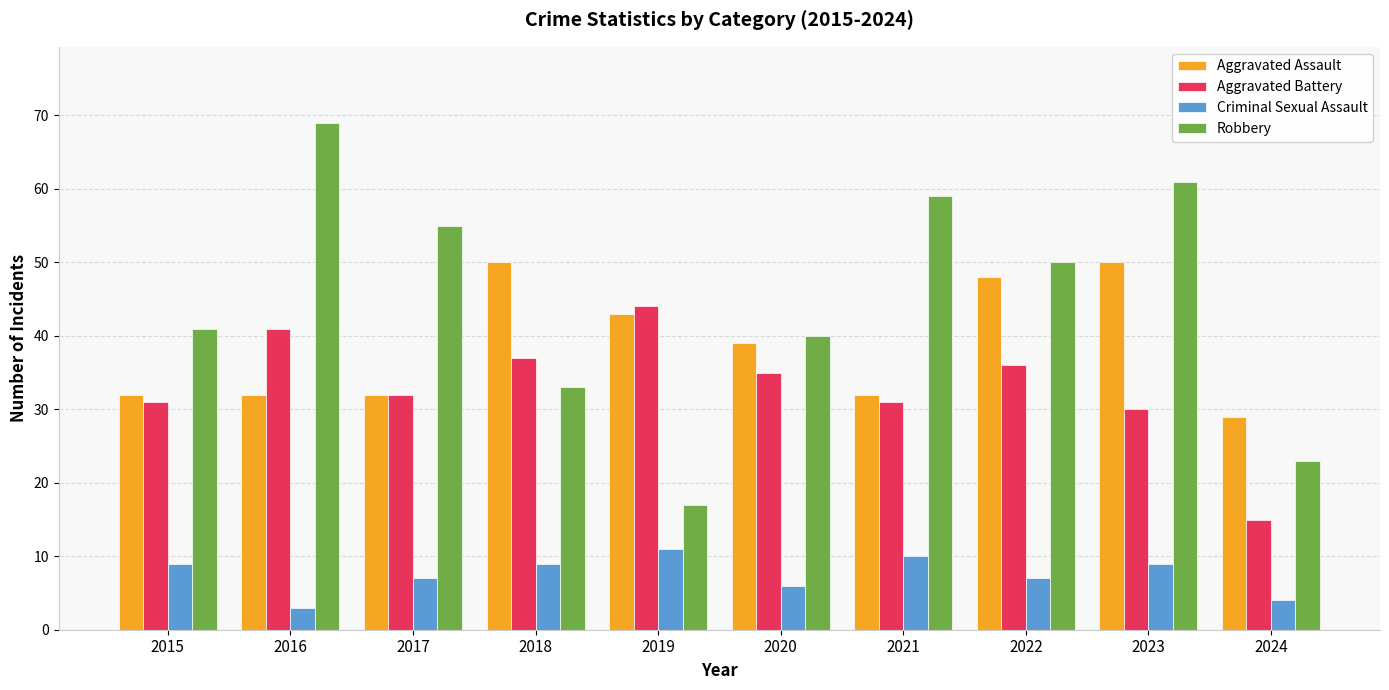

Count the number of data series in this chart.

4